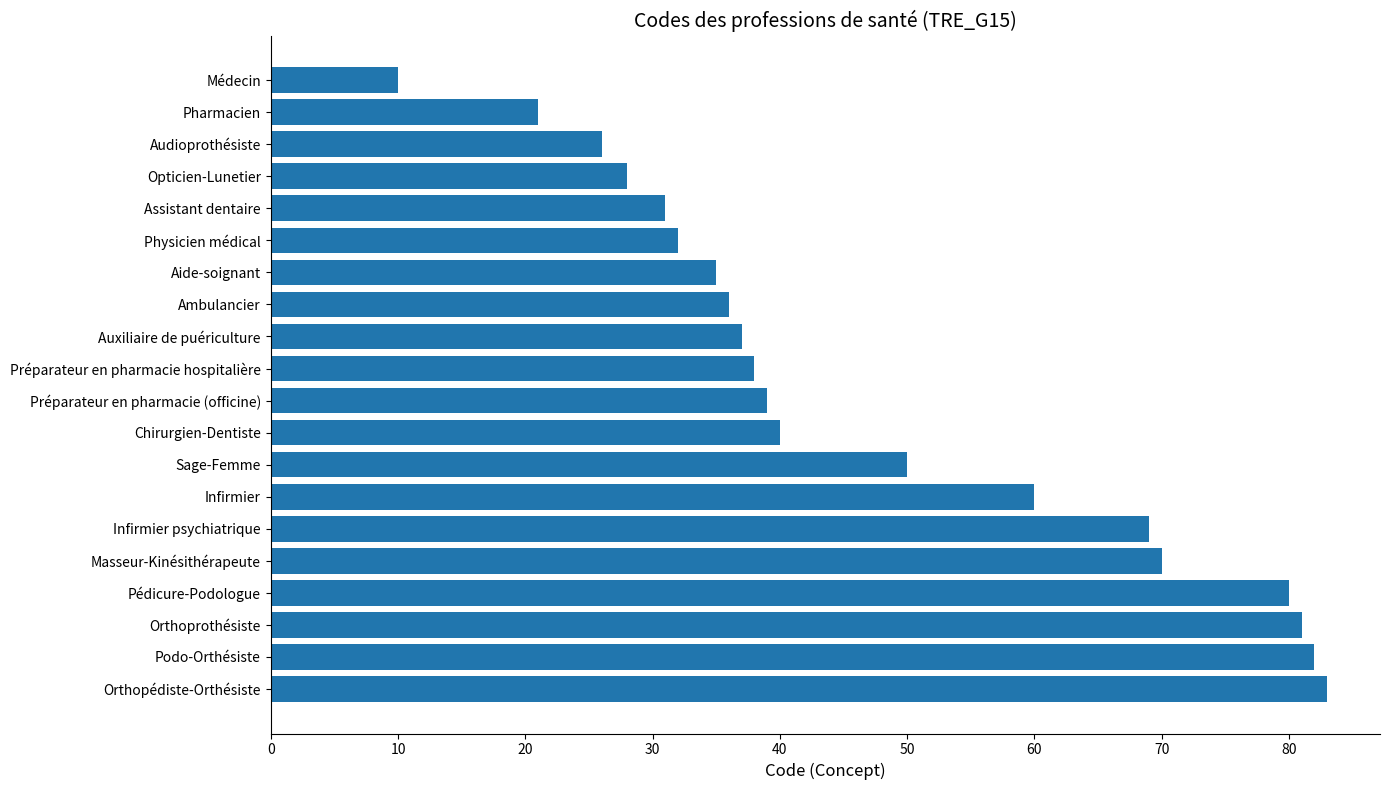

List the labels in order of value, smallest first.

Médecin, Pharmacien, Audioprothésiste, Opticien-Lunetier, Assistant dentaire, Physicien médical, Aide-soignant, Ambulancier, Auxiliaire de puériculture, Préparateur en pharmacie hospitalière, Préparateur en pharmacie (officine), Chirurgien-Dentiste, Sage-Femme, Infirmier, Infirmier psychiatrique, Masseur-Kinésithérapeute, Pédicure-Podologue, Orthoprothésiste, Podo-Orthésiste, Orthopédiste-Orthésiste